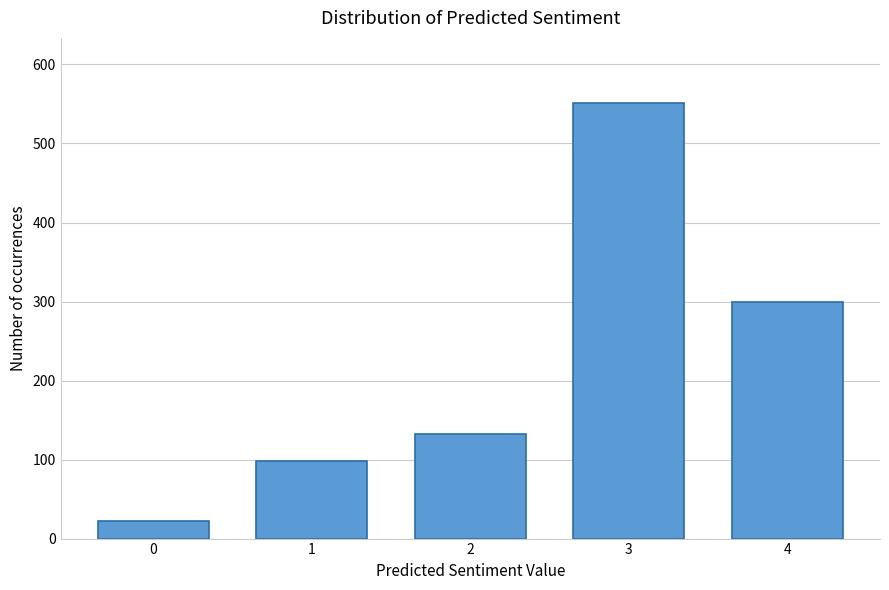

Reading left to right, transcribe all the data shown in this chart.

22	98	132	551	299